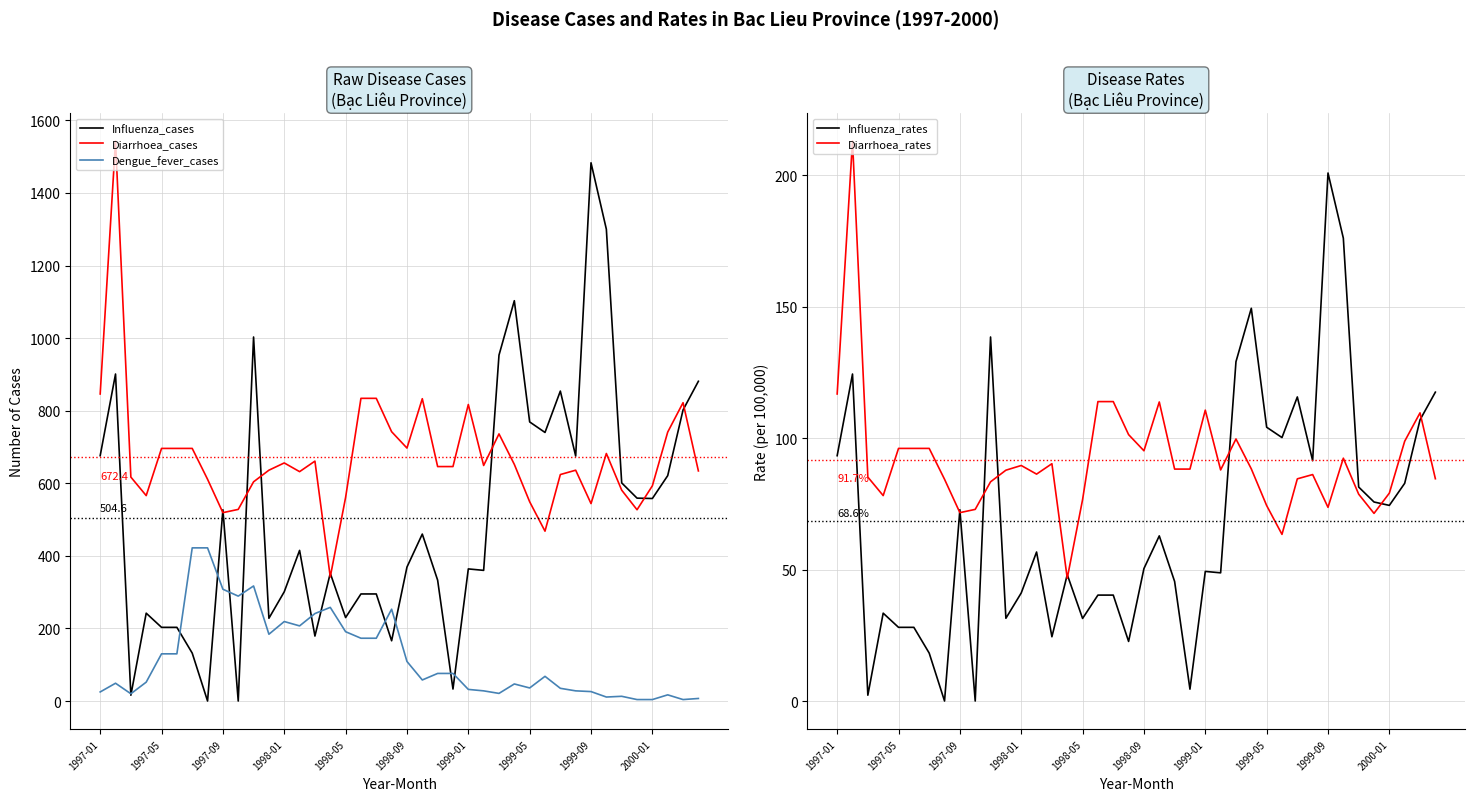

What is the difference between the second highest and second lowest values in the Diarrhoea_rates series?

53.4